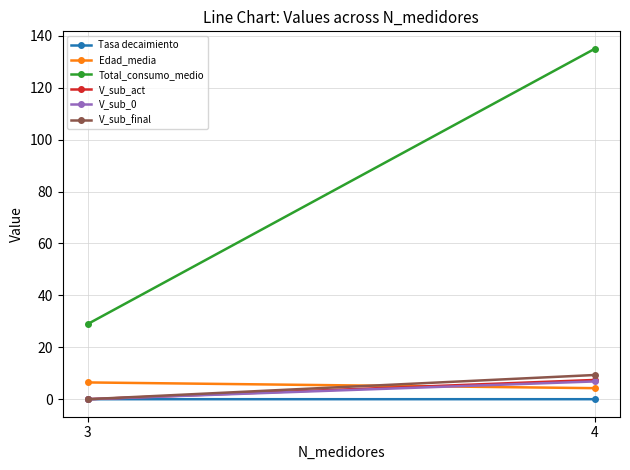

Is this an area chart (filled region under the line)?

No